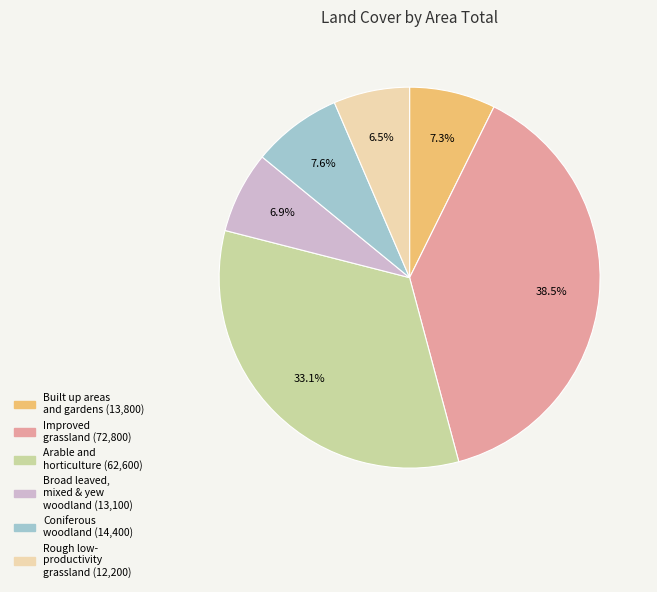

Does any single category account for the majority?

No